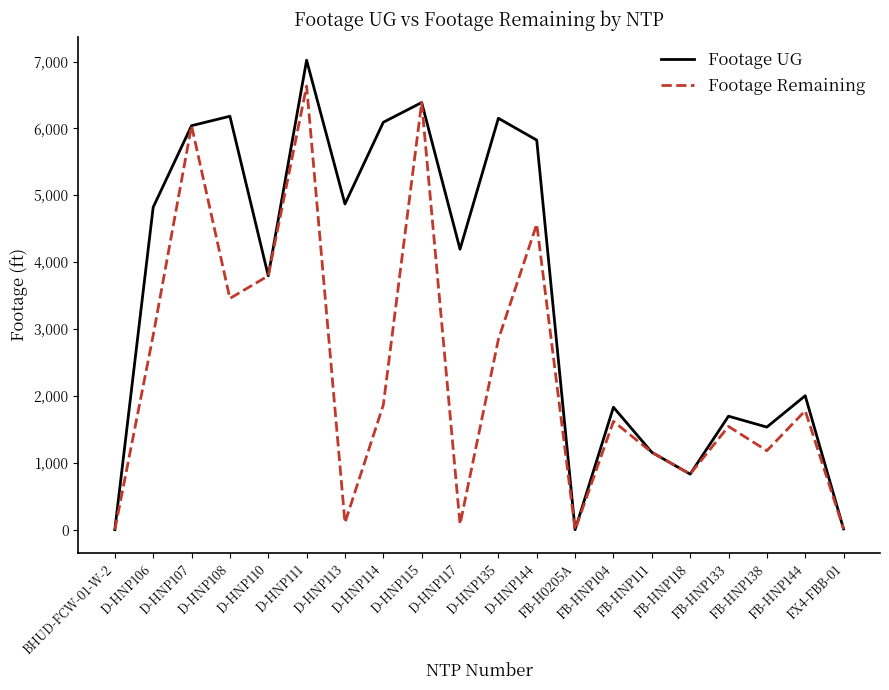

Which series has the widest spread of values?

Footage UG